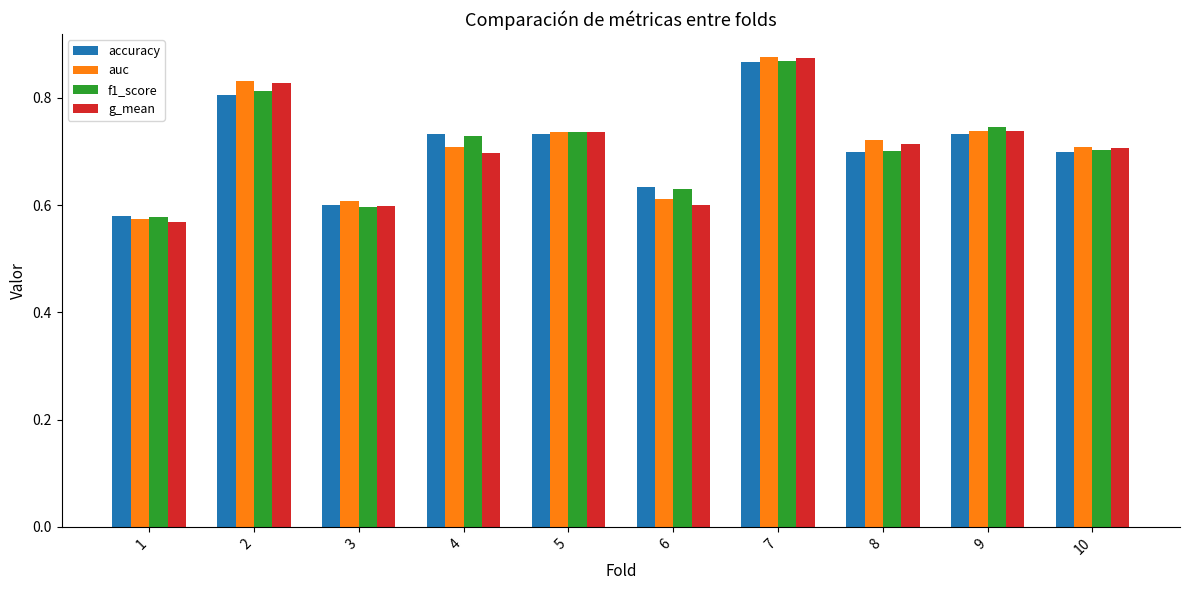

How many f1_score values are between 0 and 1?

10